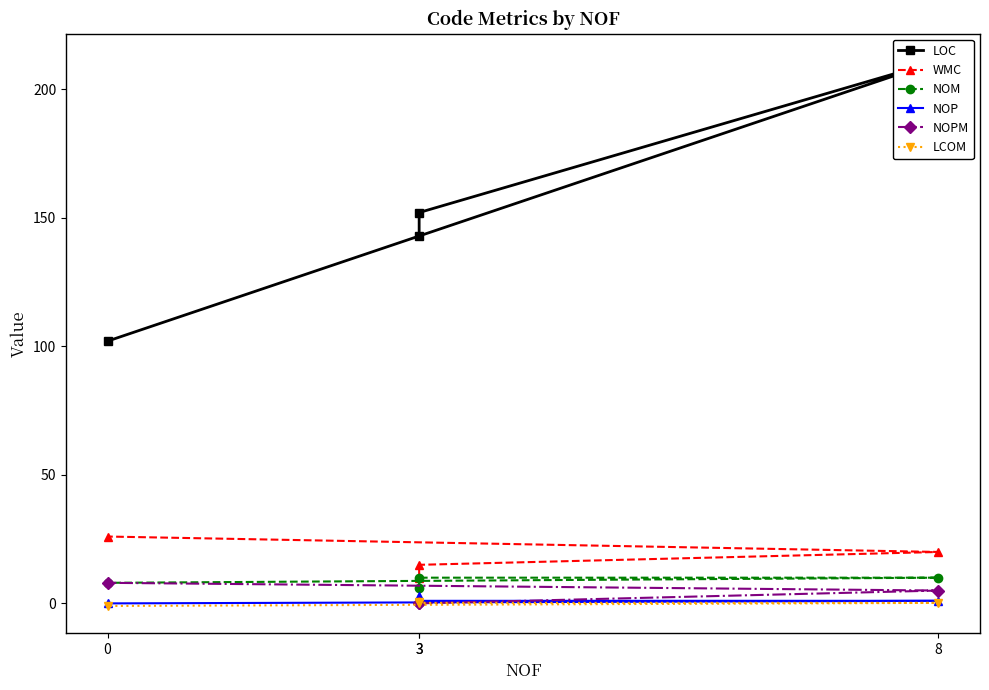

At how many categories does at least one series exceed 77?

4